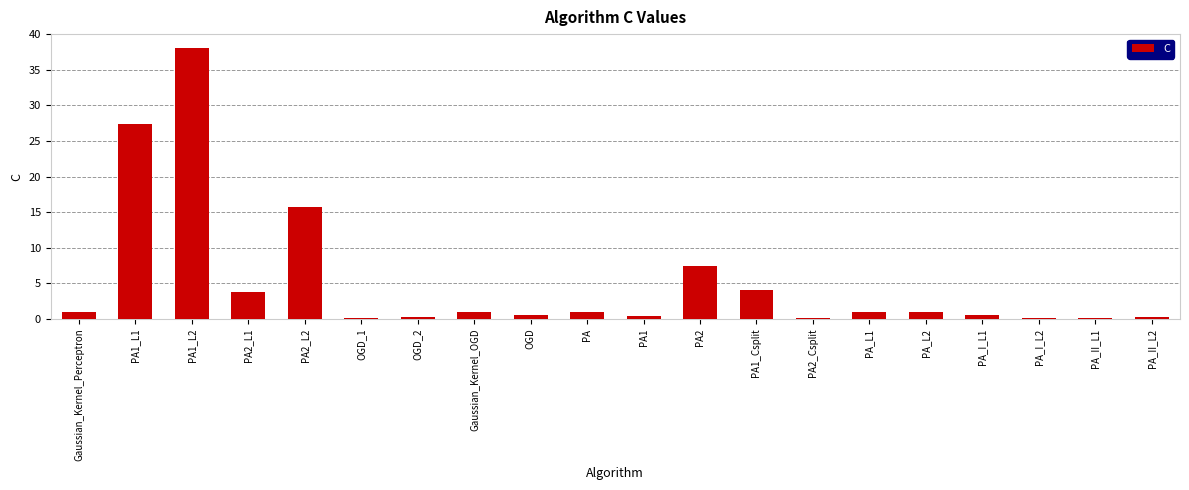

Where is the data nearest to the value 19?

PA2_L2